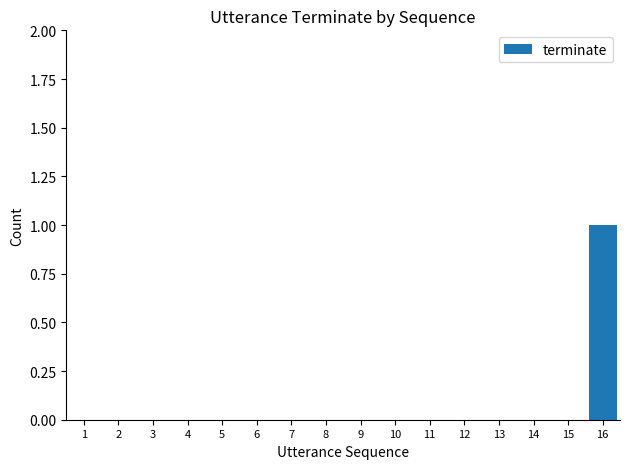

The value at 9 is 0. True or false?

True